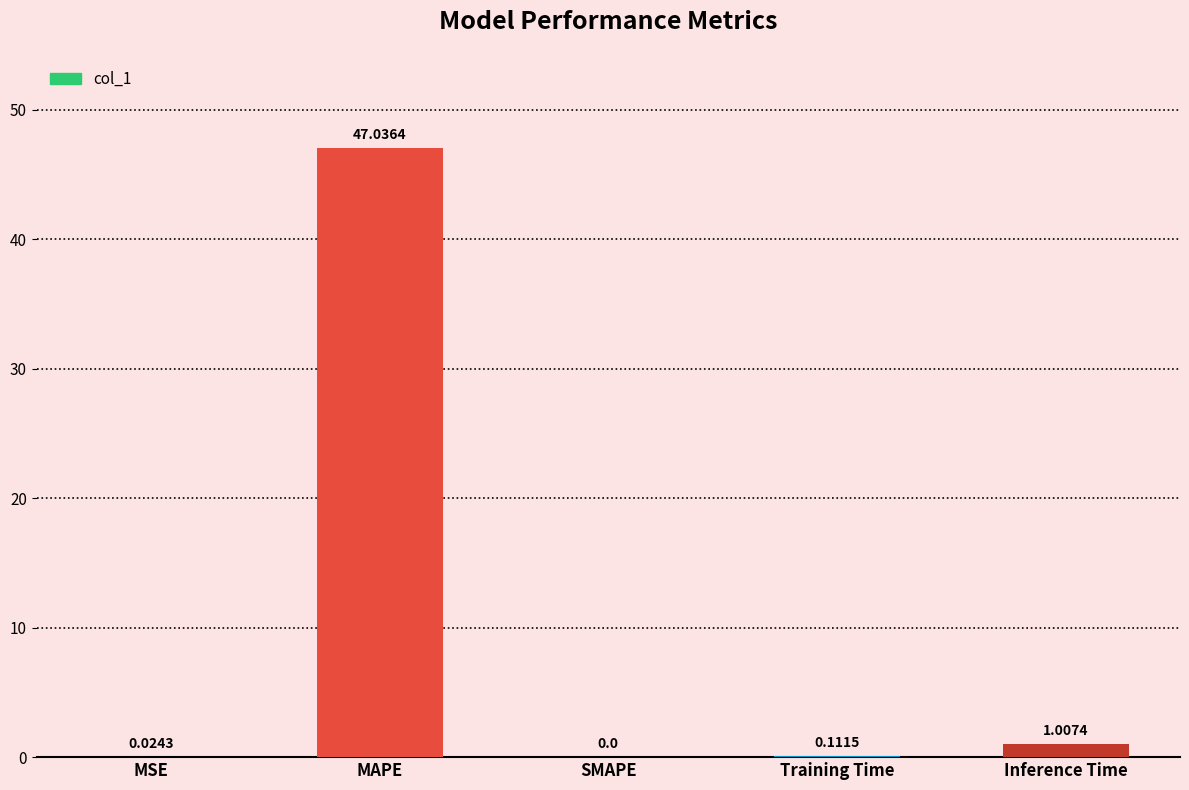

Where is the data nearest to the value 23?

Inference Time